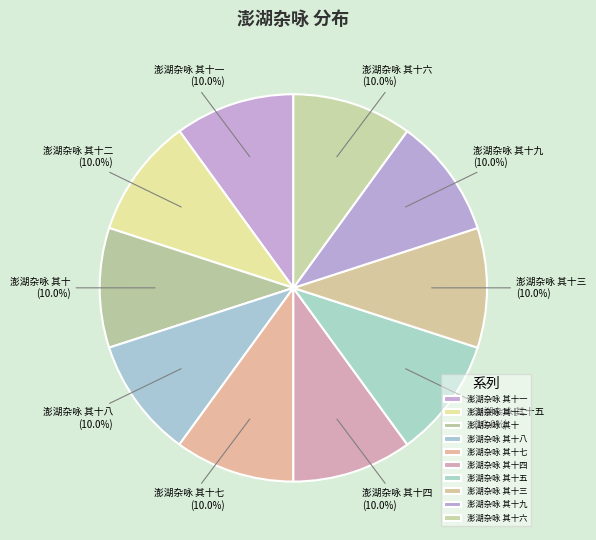

Is there a majority slice in this chart?

No